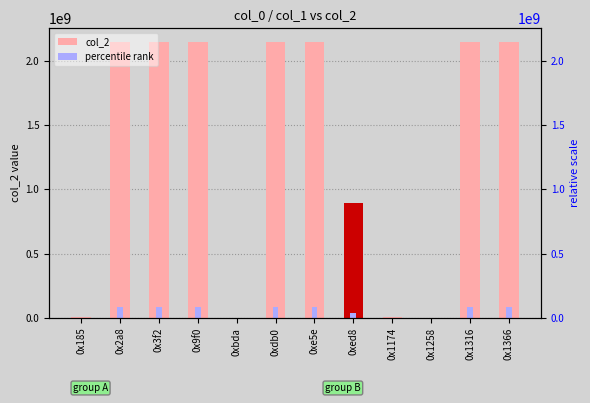

What is the difference between the maximum and minimum values?

2147469262